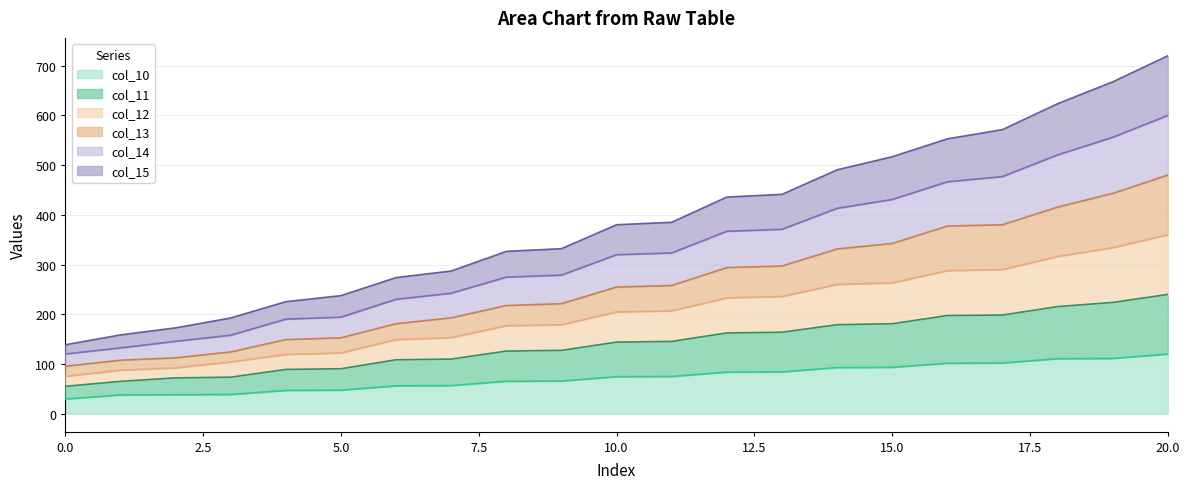

What is the total value across all series at 10.0?

380.2